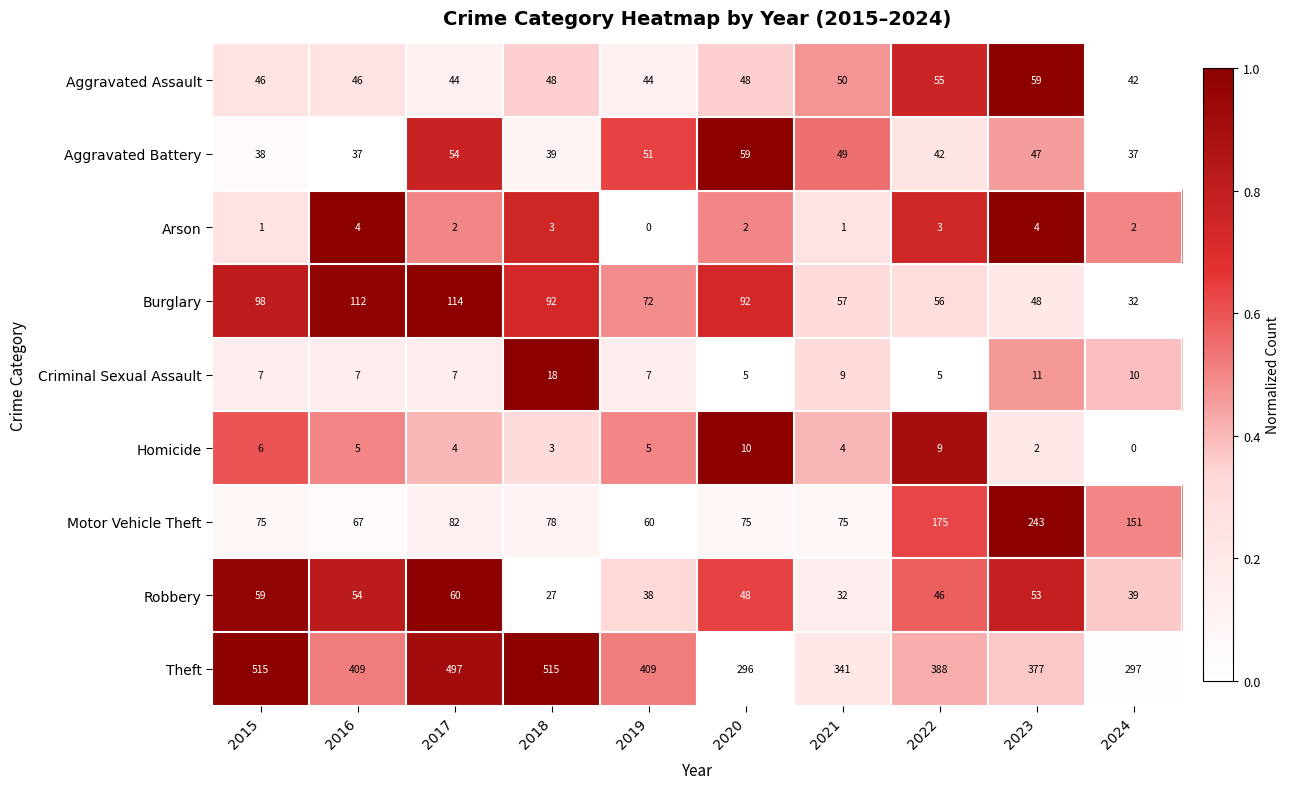

What is the average value of the Homicide series?

5